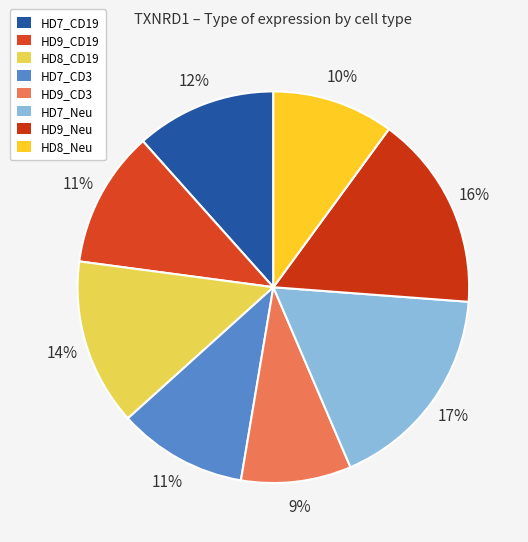

What percentage is the HD8_CD19 slice, to the nearest percent?

14%